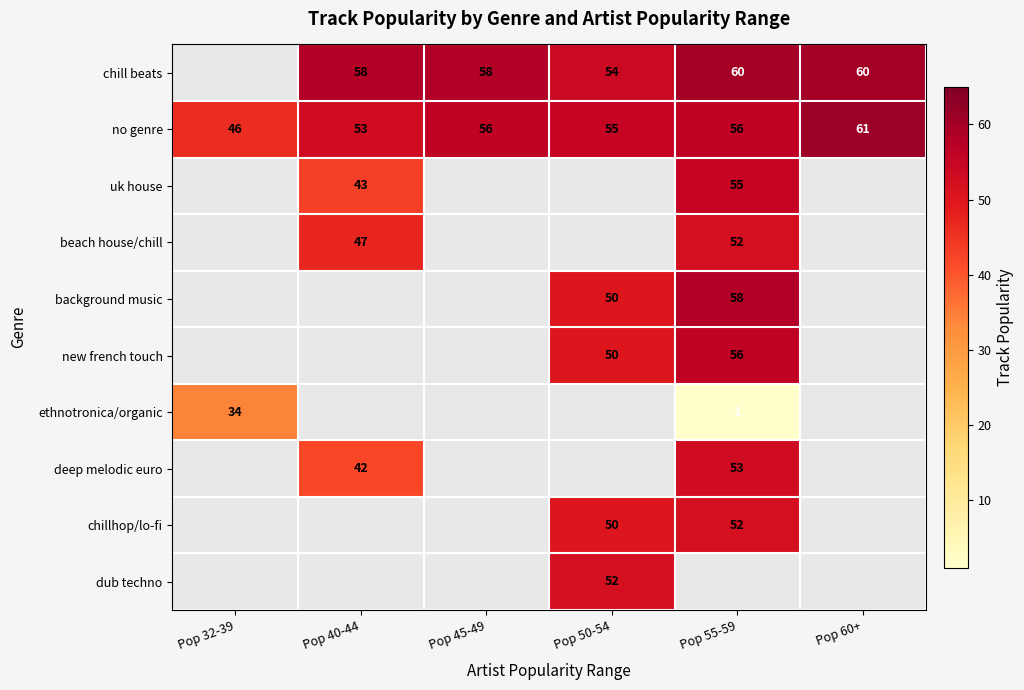

The uk house series shows 43 at Pop 40-44. True or false?

True